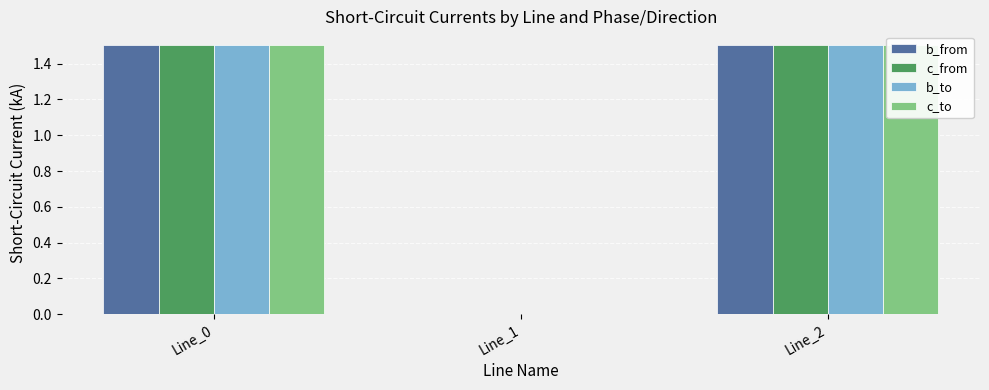

What is the highest value of the pf_ikss_c_to_ka series?

1.5